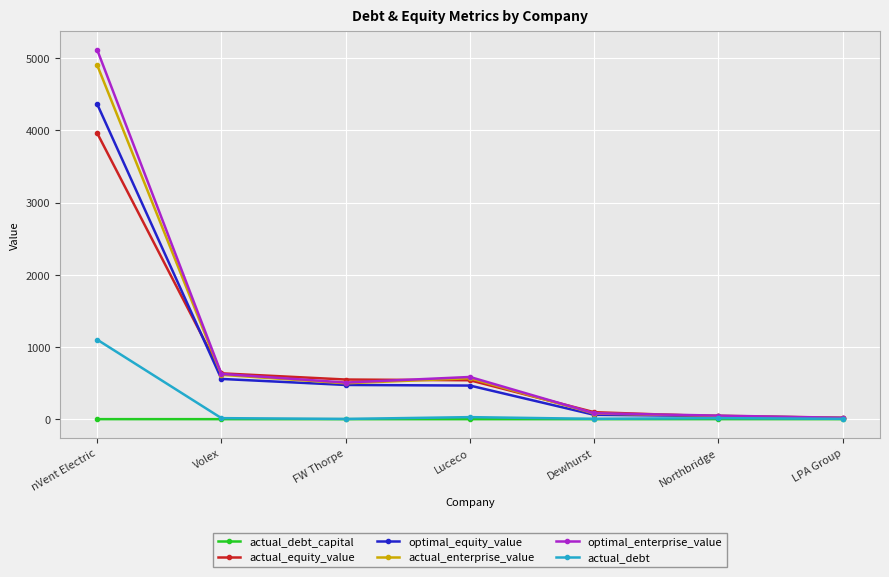

What is the highest value of the optimal_enterprise_value series?

5115.8